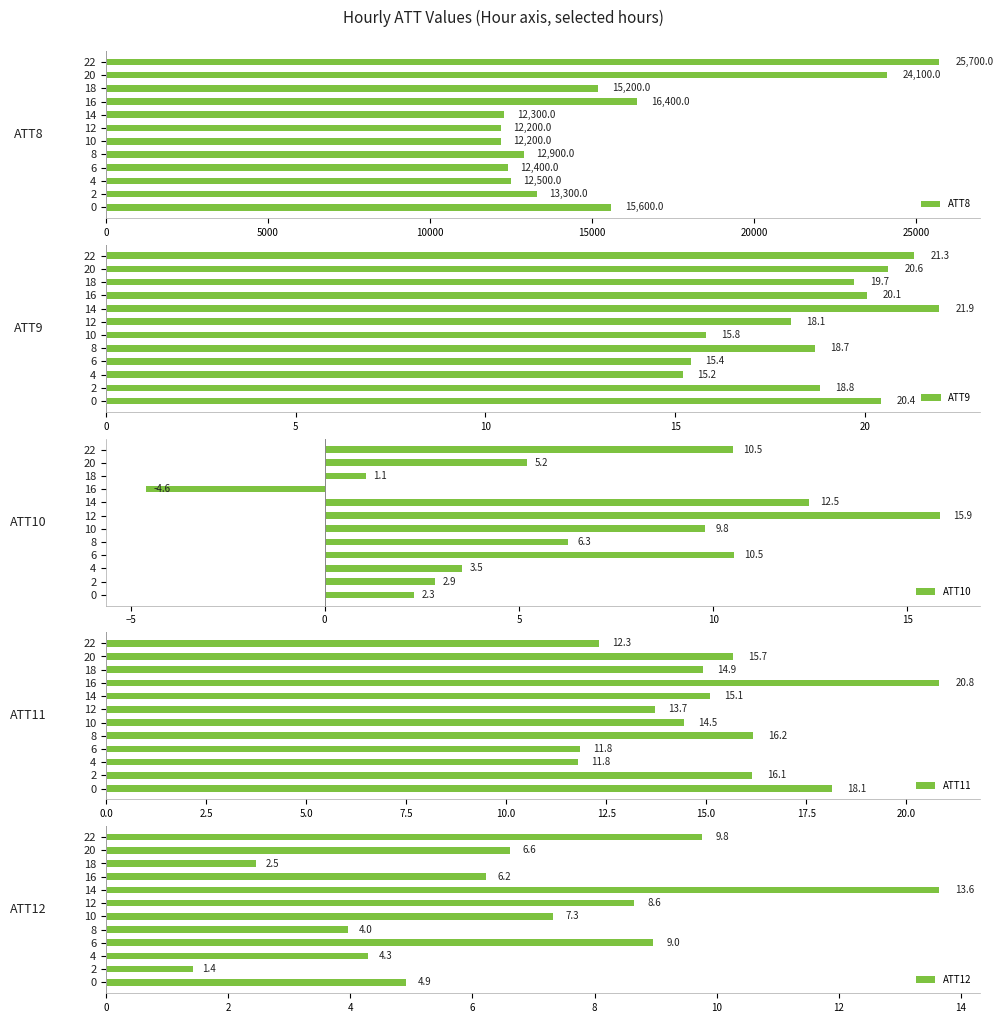

What is the value of the ATT10 bar at the 10th from the left?

1.1